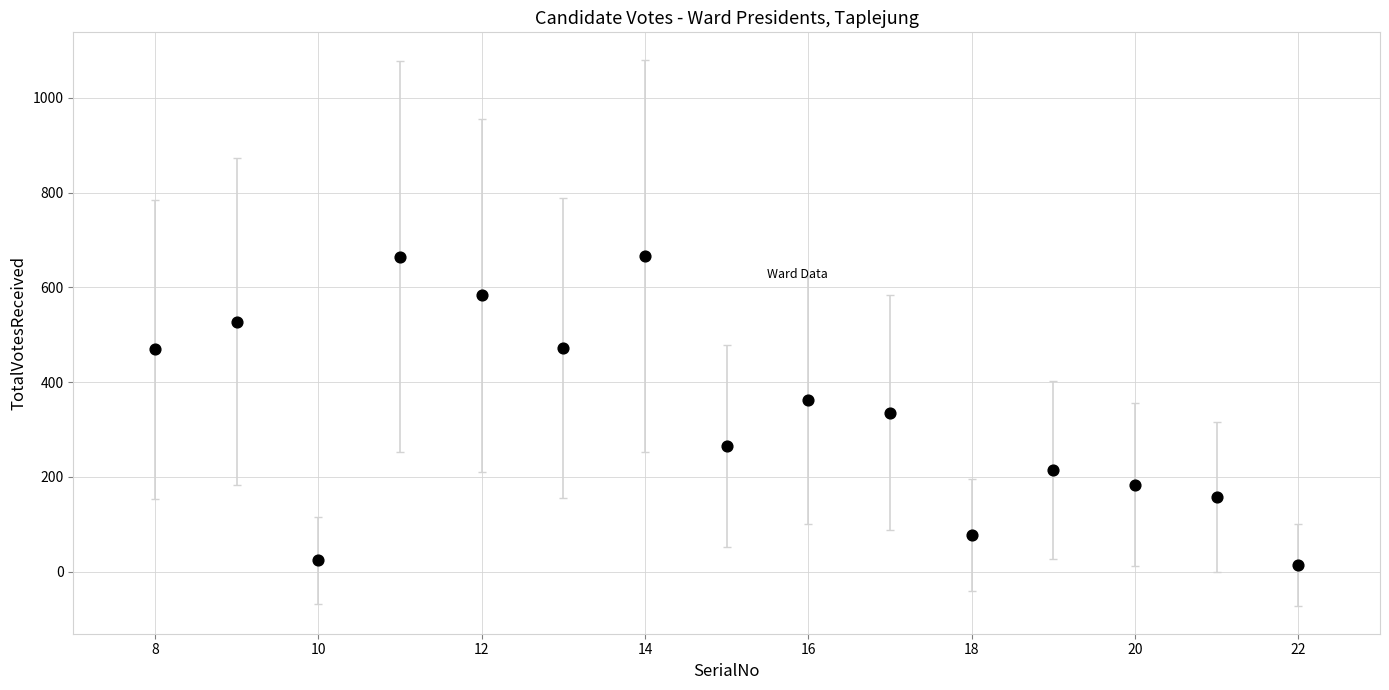

What is the range of X values (max minus min)?

14